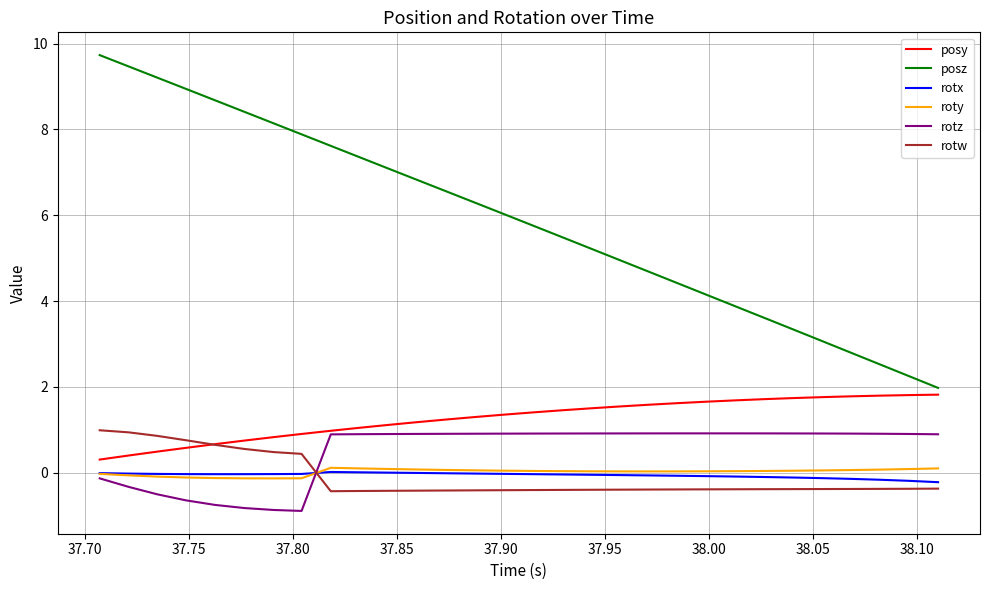

What is the minimum value shown in the chart?

-0.9